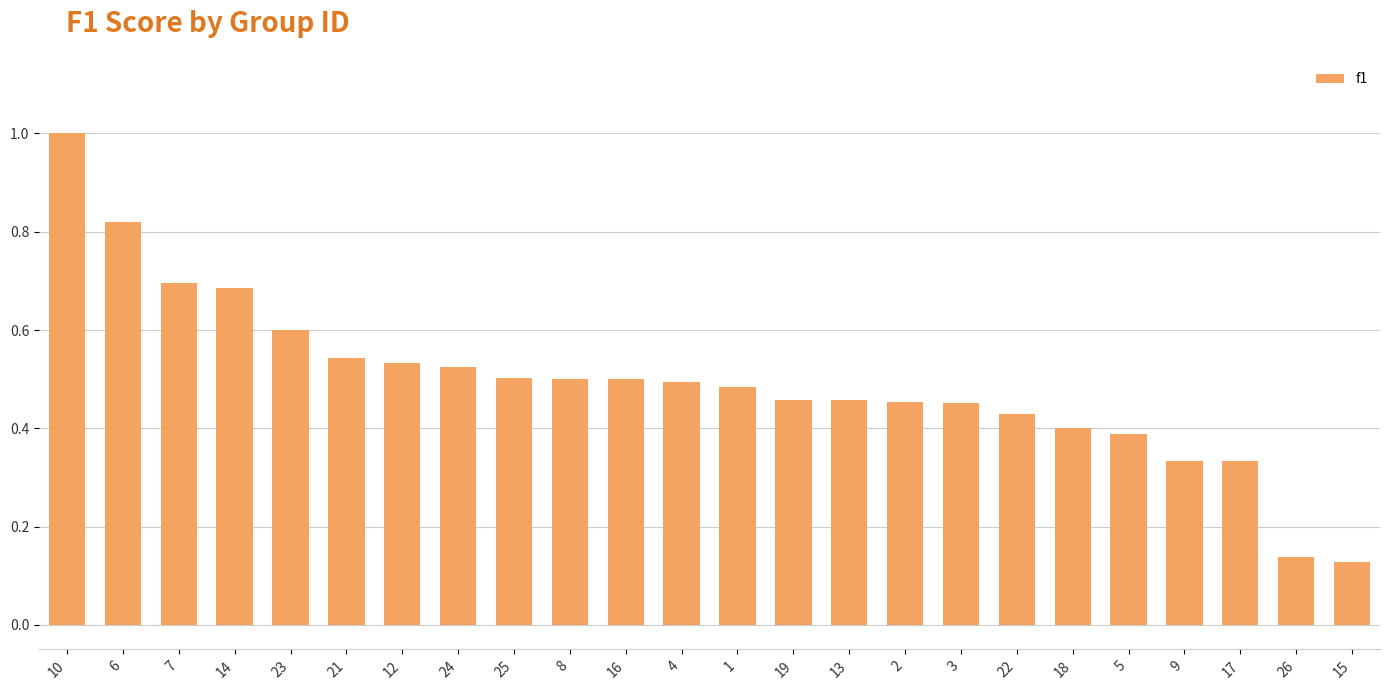

What is the maximum value shown in the chart?

1.0